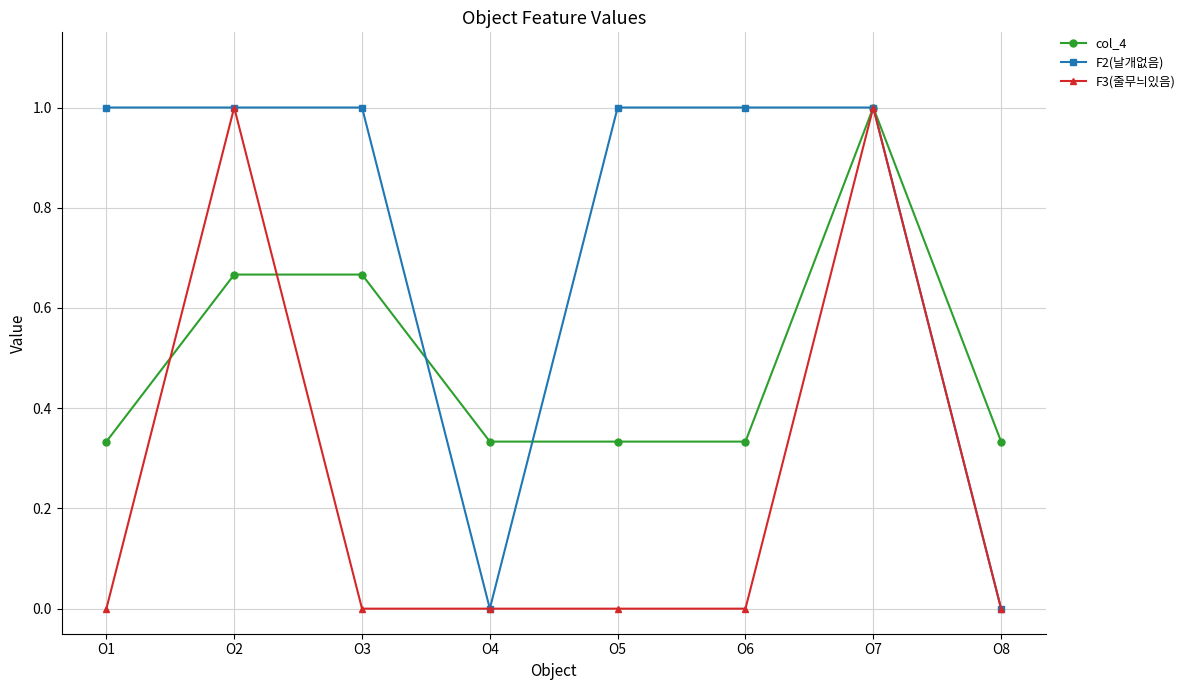

What are all the series names shown in the legend?

col_4, F2(날개없음), F3(줄무늬있음)